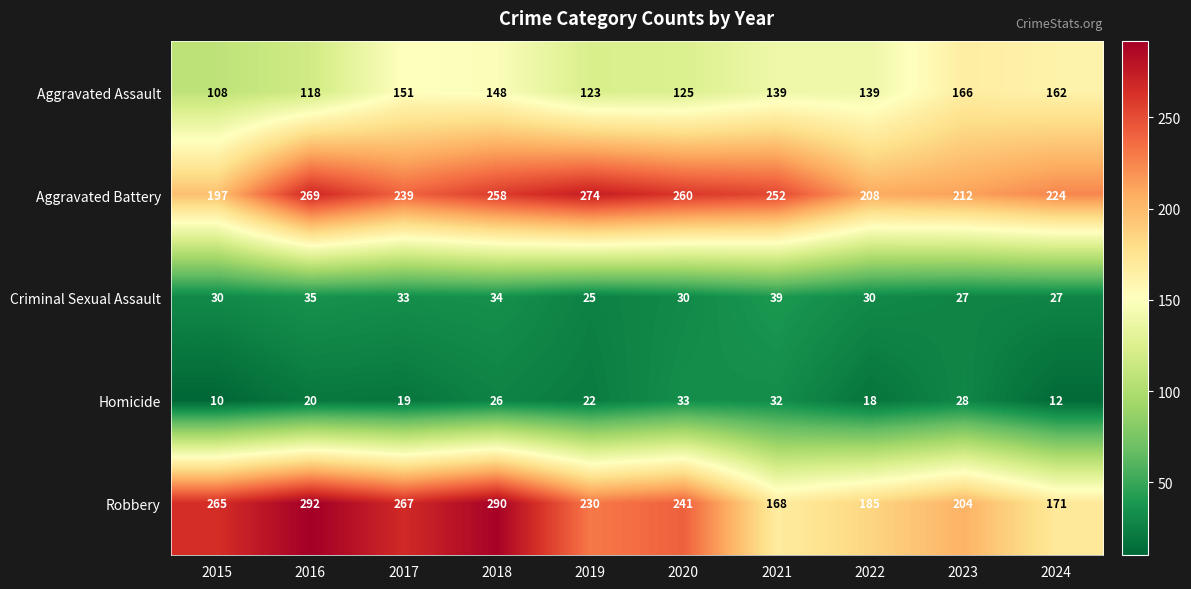

Which label corresponds to the largest value in the chart?

2016